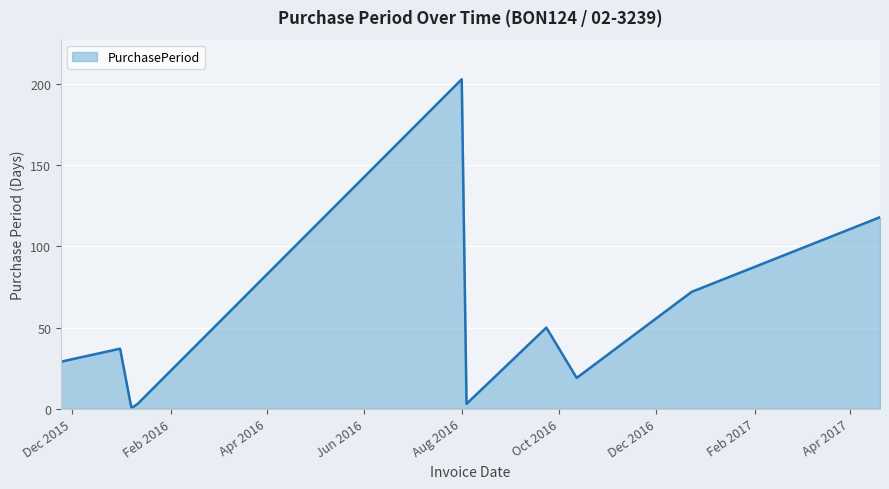

What is the greatest value displayed?

203